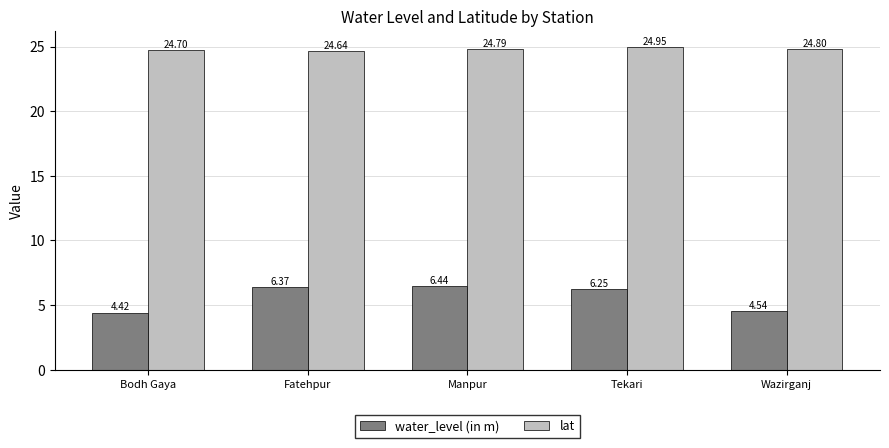

What value does the lat series have at Fatehpur?

24.6